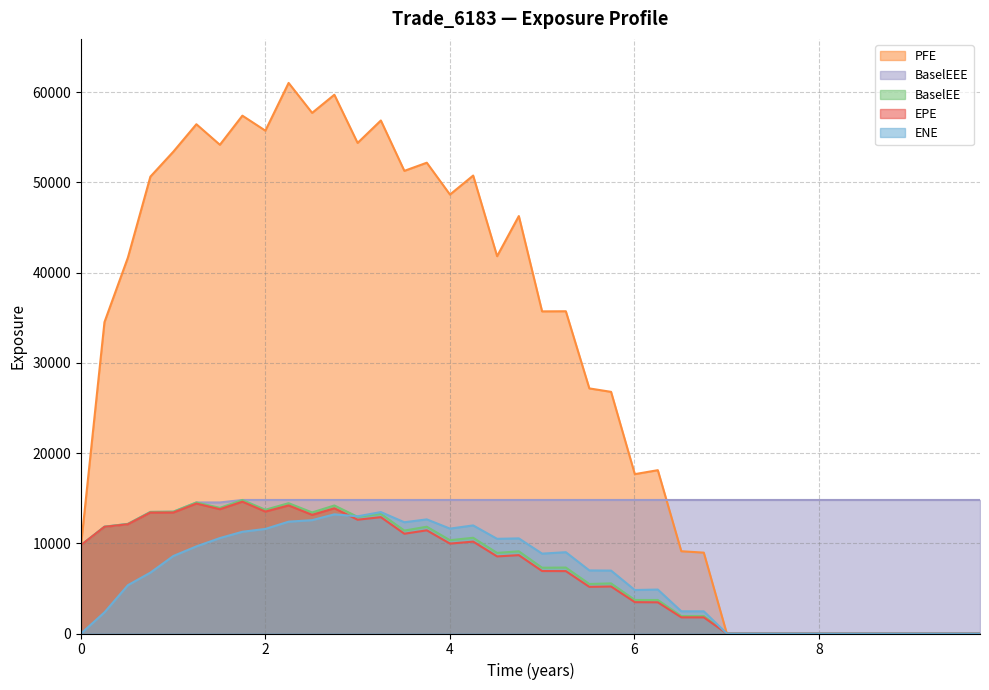

How many lines are shown in the chart?

5